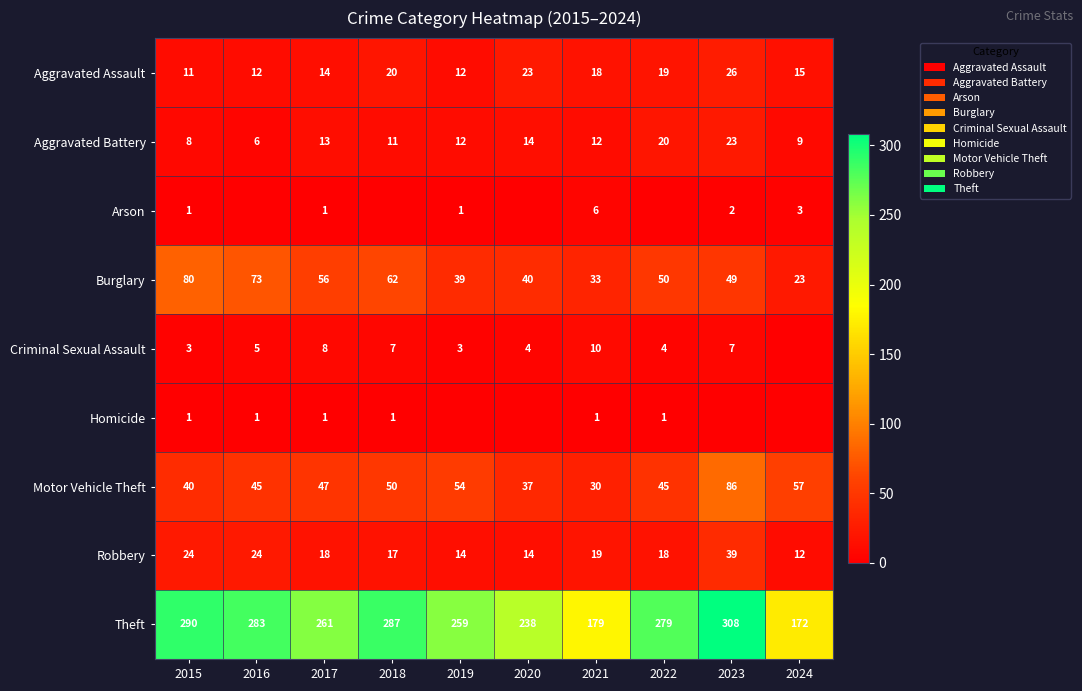

What is the minimum value for Burglary?

23